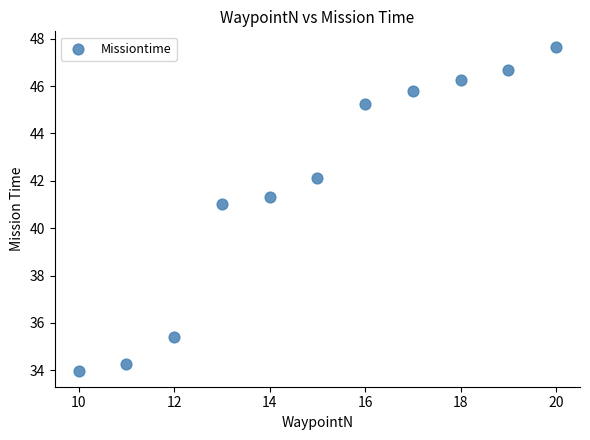

What Y value in the scatter plot is closest to 40?

41.0